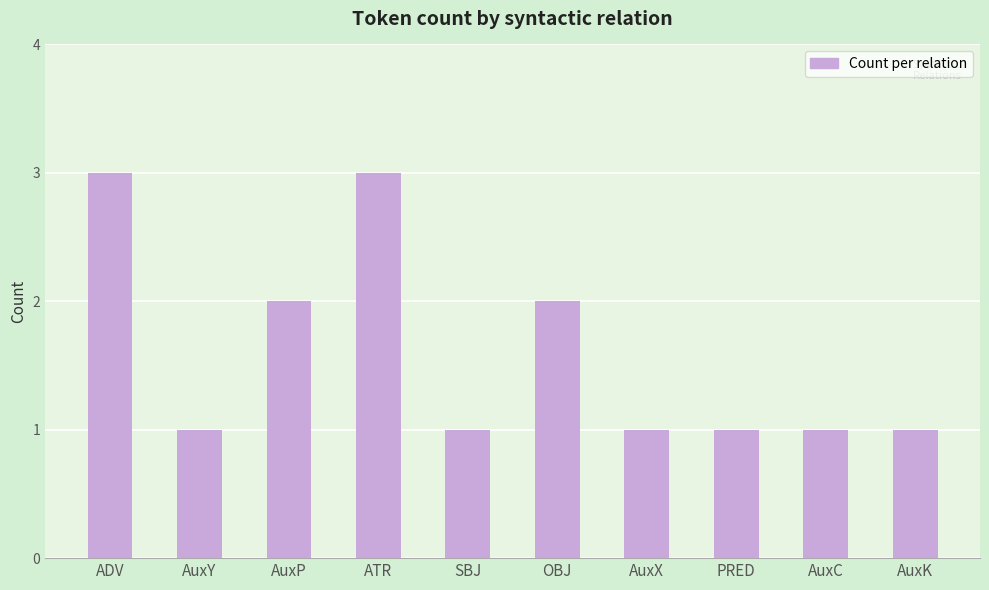

How many categories are shown in the chart?

10